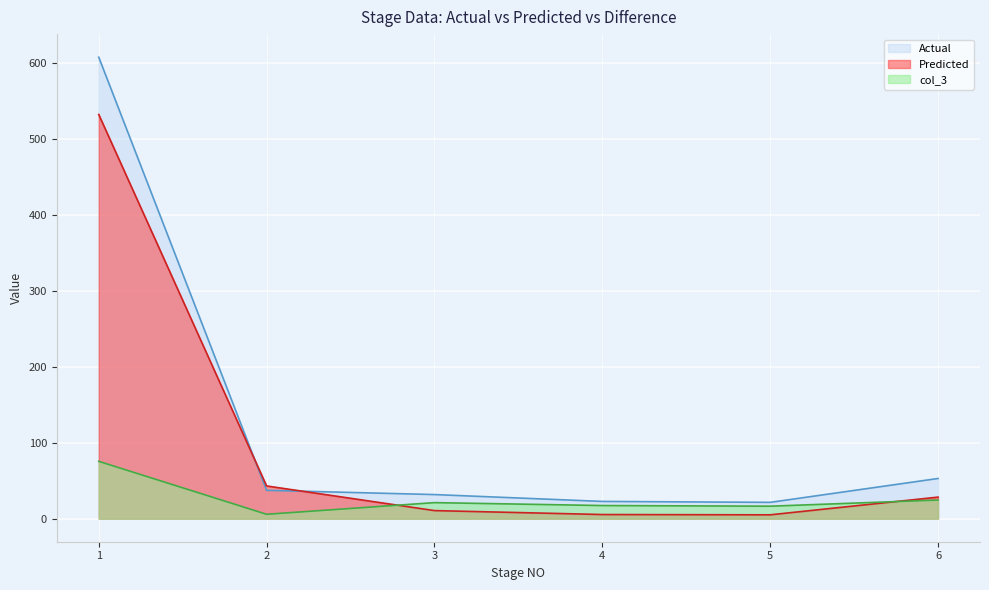

What value does the Actual series have at 3?

31.7